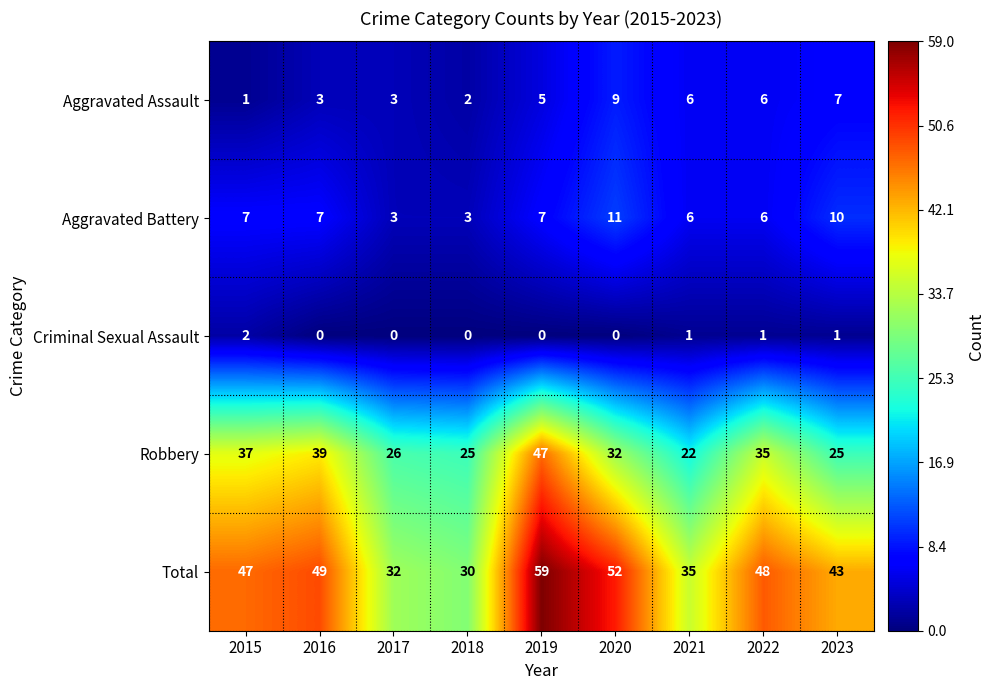

What is the difference between the highest and lowest values at 2018?

30